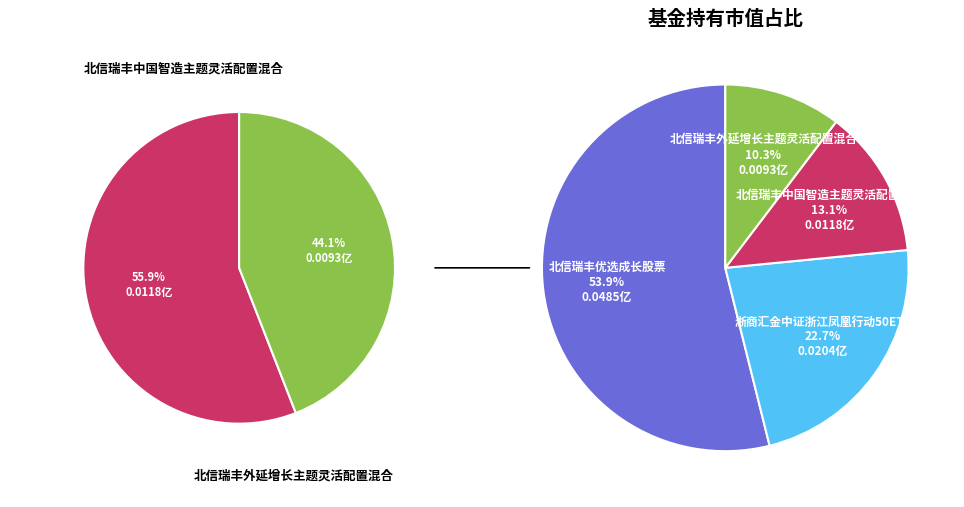

True or false: 北信瑞丰优选成长股票 accounts for 62% of the total.

False